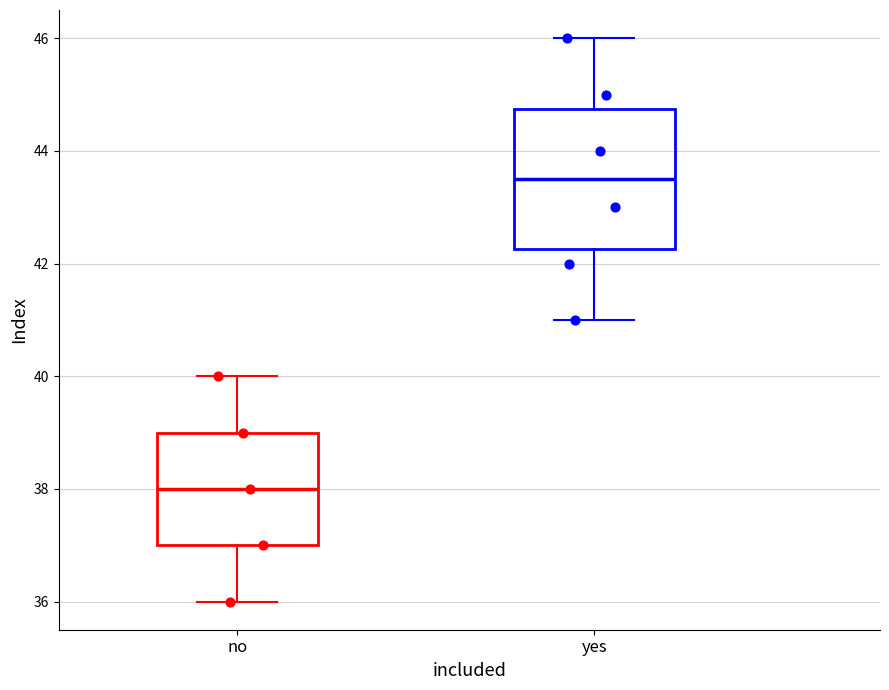

Which box's median line is the lowest?

no